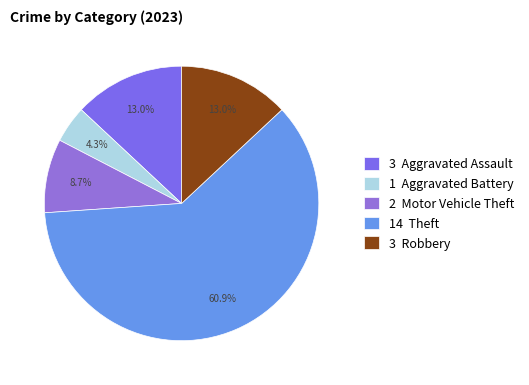

To the nearest percent, what is the difference between the largest and smallest slice percentages?

57%